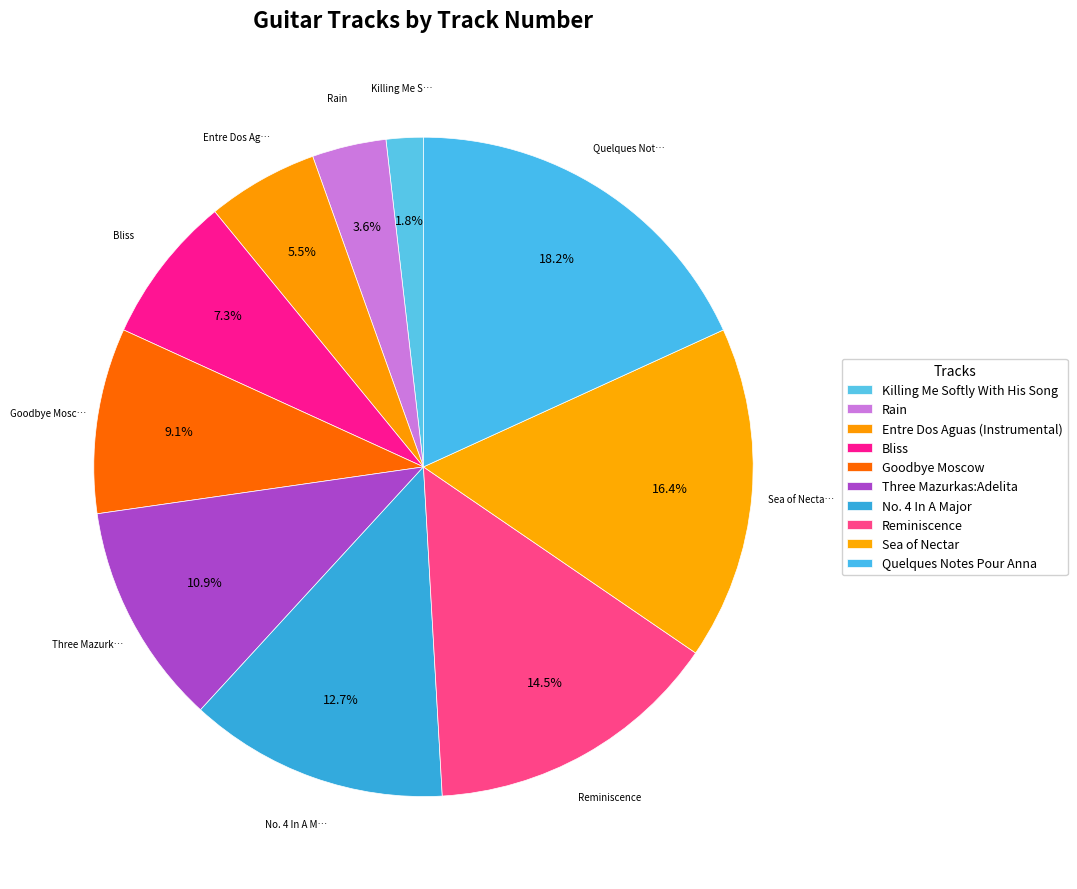

How many slices are in this pie chart?

10